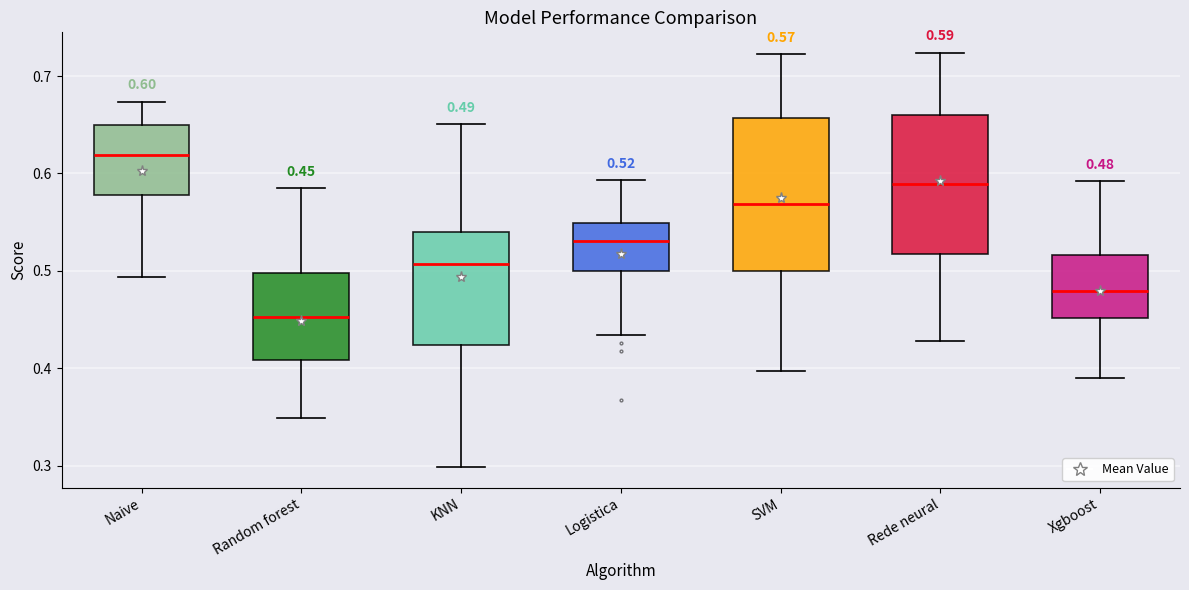

Which box is the tallest, from its lower edge to its upper edge?

SVM